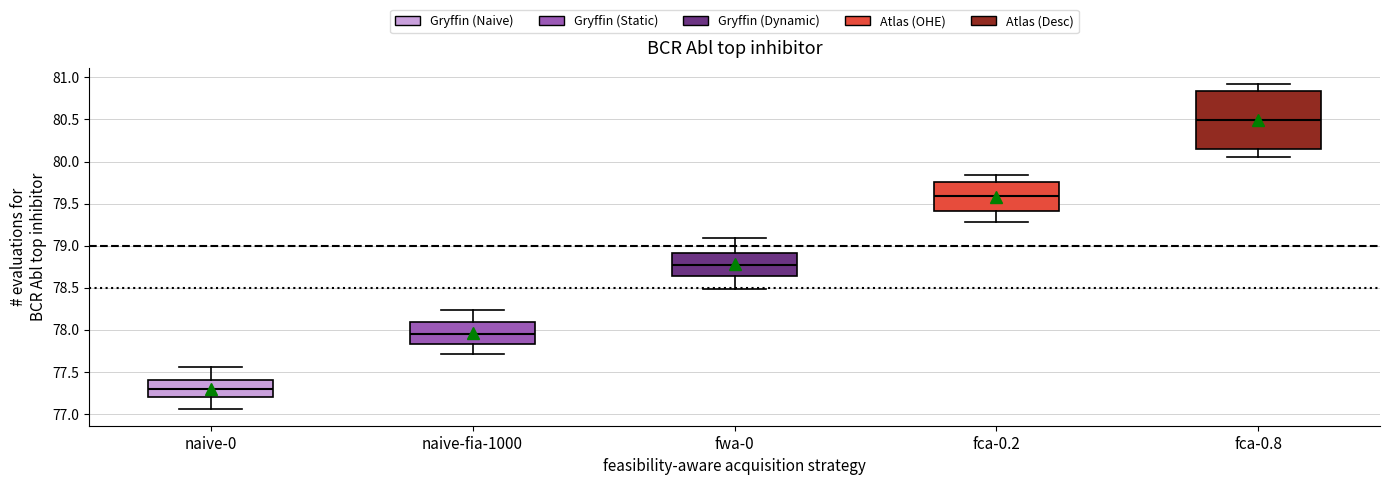

Which box has the lowest median line?

naive-0